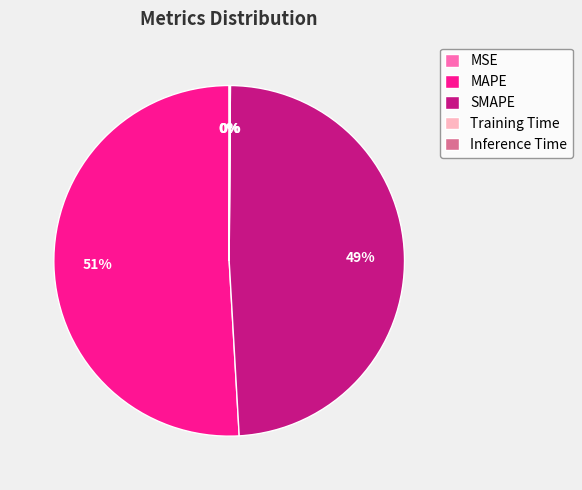

Which slice is the largest?

MAPE